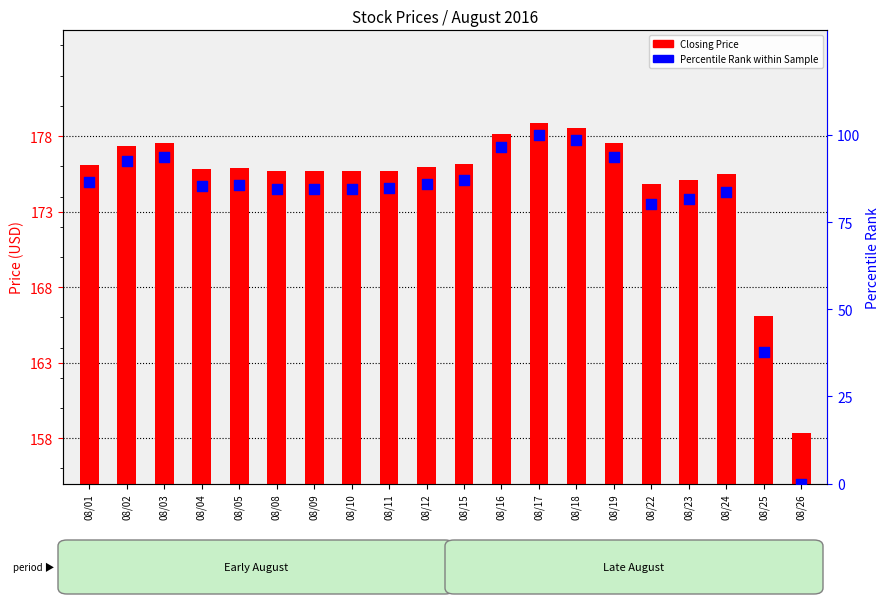

What are all the series names shown in the legend?

Closing Price, Percentile Rank within Sample